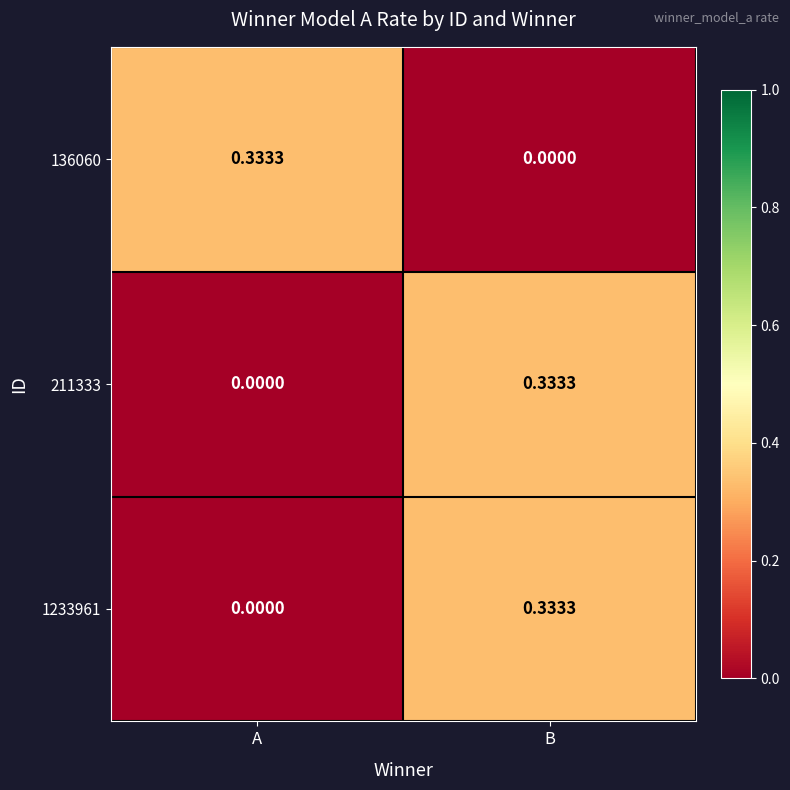

Which category has the lowest value in the 211333 series?

A